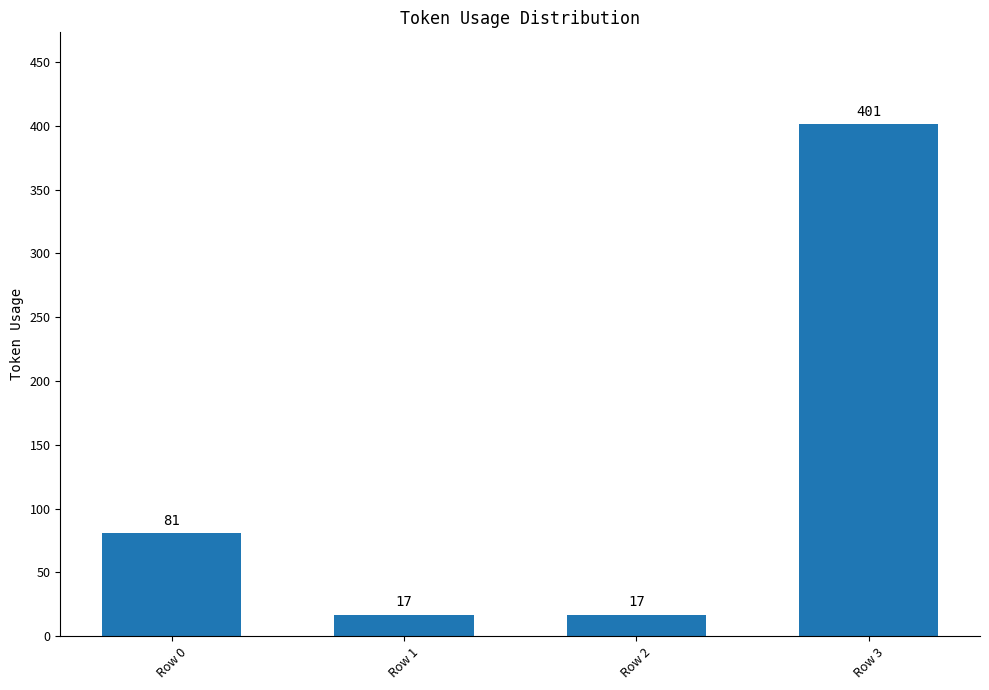

Is it true that the value at Row 3 is 401?

True